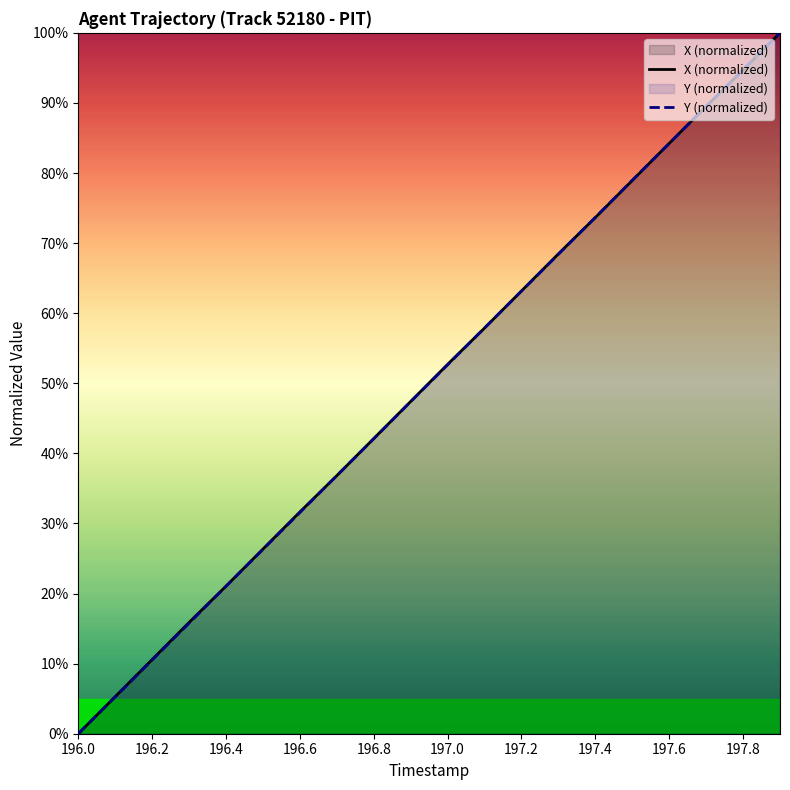

Between 196.3 and 197.3, which series saw the biggest shift?

Y